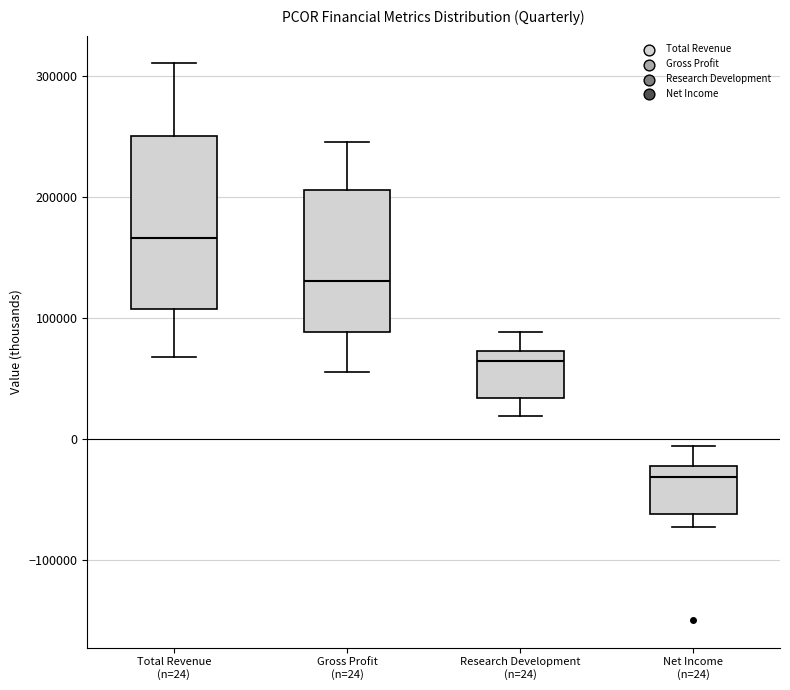

Reading left to right, transcribe this box plot: for each box, give where its median line is, the range the box spans, and where its two whiskers end, as read against the y-axis. The values are not printed on the chart, so give them approximately, as read against the axis.

Total Revenue (n=24): median 170000, box 110000 to 250000, whiskers 70000 to 310000
Gross Profit (n=24): median 130000, box 90000 to 210000, whiskers 60000 to 250000
Research Development (n=24): median 60000, box 30000 to 70000, whiskers 20000 to 90000
Net Income (n=24): median -30000, box -60000 to -20000, whiskers -70000 to -10000